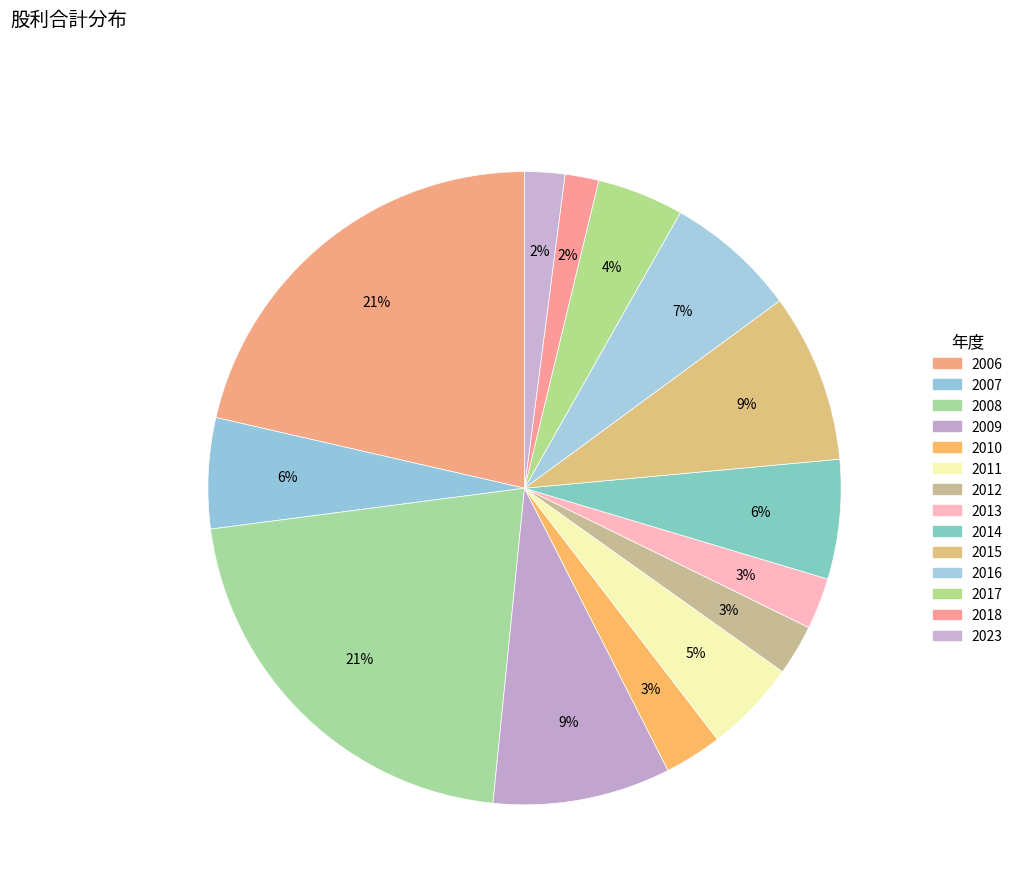

How many segments does this pie chart have?

14